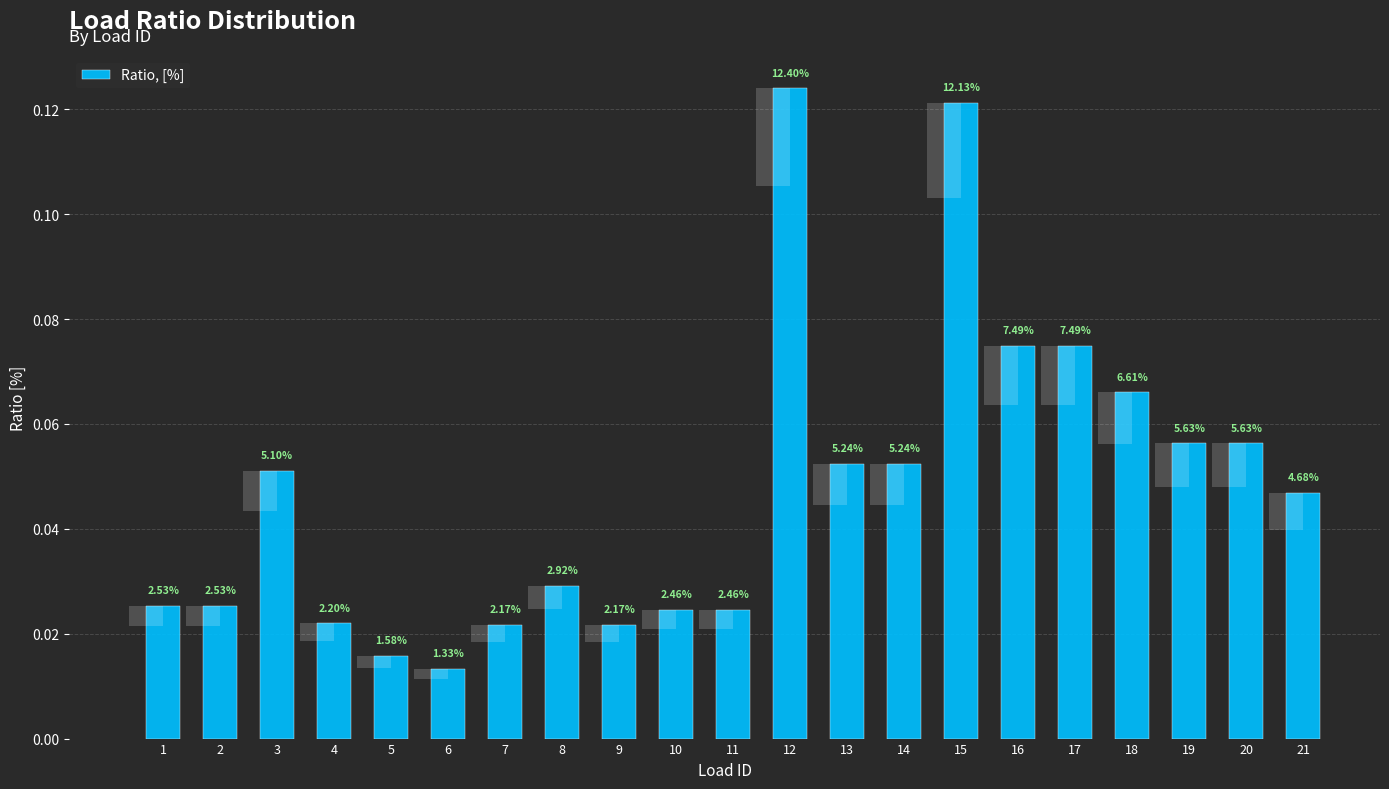

List the labels in order of value, smallest first.

6, 5, 7, 9, 4, 10, 11, 1, 2, 8, 21, 3, 13, 14, 19, 20, 18, 16, 17, 15, 12